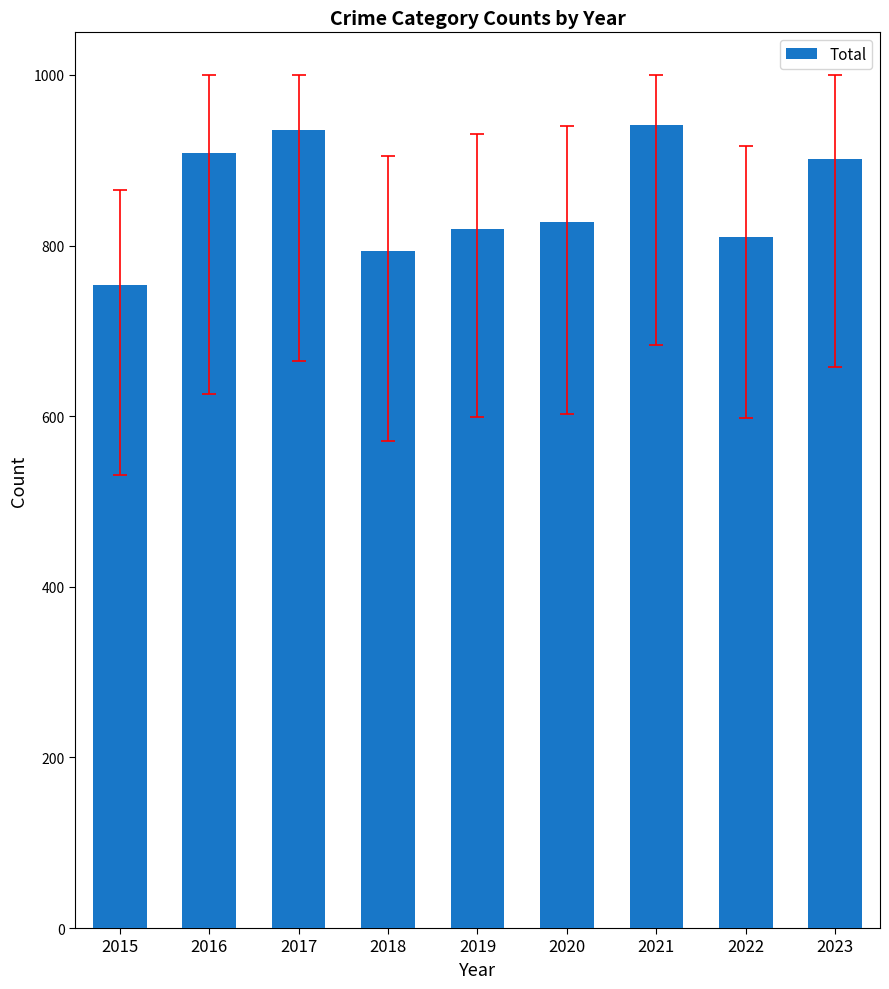

Reading left to right, transcribe all the data shown in this chart.

2015=754	2016=908	2017=936	2018=794	2019=820	2020=828	2021=941	2022=810	2023=901